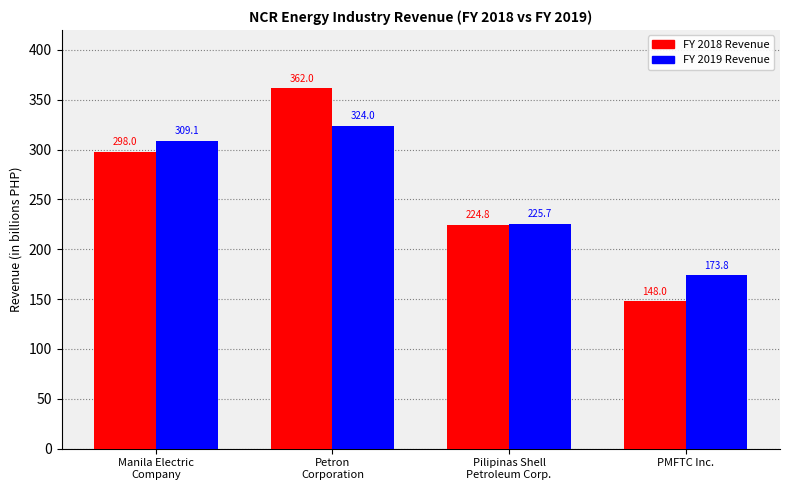

What is the approximate value of FY 2019 Revenue at Manila Electric
Company?

309.1